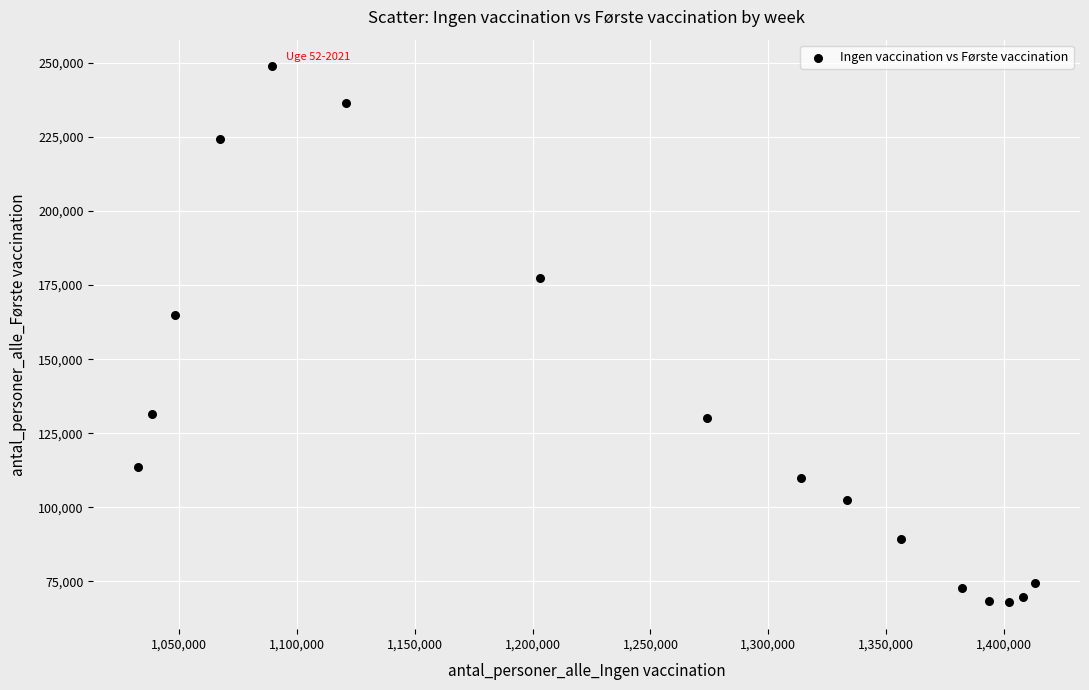

What Y value in the scatter plot is closest to 158348?

164831